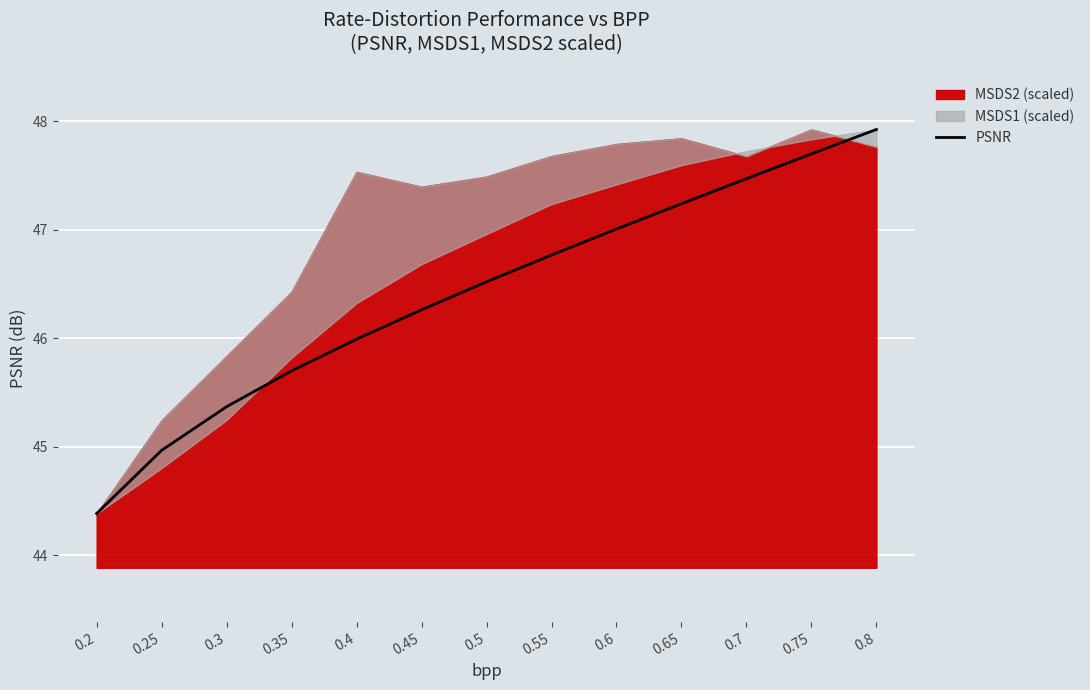

The chart shows a value of 46.8 at 0.55. True or false?

True